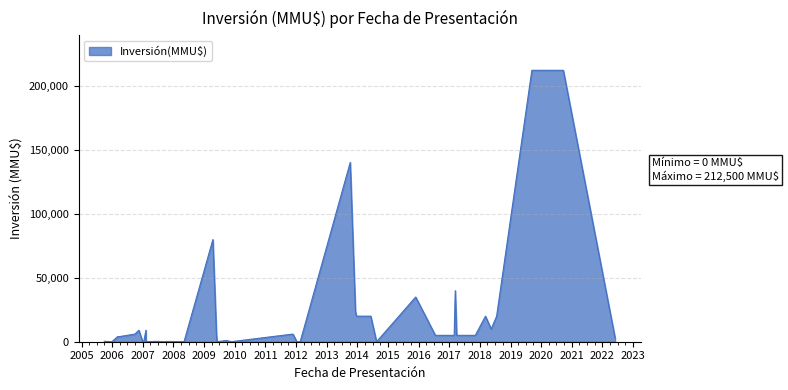

List the labels in order of value, largest first.

21/09/2020, 12/09/2019, 08/10/2013, 15/04/2009, 13/03/2017, 27/11/2015, 09/12/2013, 19/07/2018, 08/03/2018, 10/06/2014, 20/12/2013, 15/05/2018, 07/02/2007, 15/11/2006, 27/05/2009, 25/11/2011, 28/09/2006, 07/11/2017, 30/03/2017, 28/02/2017, 19/07/2016, 27/03/2006, 06/03/2006, 31/05/2022, 21/09/2009, 28/09/2005, 04/07/2007, 08/10/2007, 12/01/2007, 29/12/2006, 20/02/2012, 10/01/2012, 08/02/2007, 23/11/2009, 02/06/2009, 06/05/2008, 31/08/2007, 08/10/2007, 18/08/2014, 28/12/2005